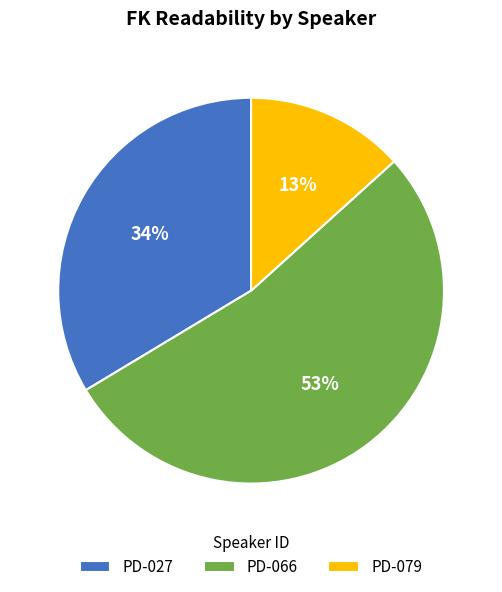

To the nearest percent, what is the combined percentage of PD-066 and PD-079?

66%